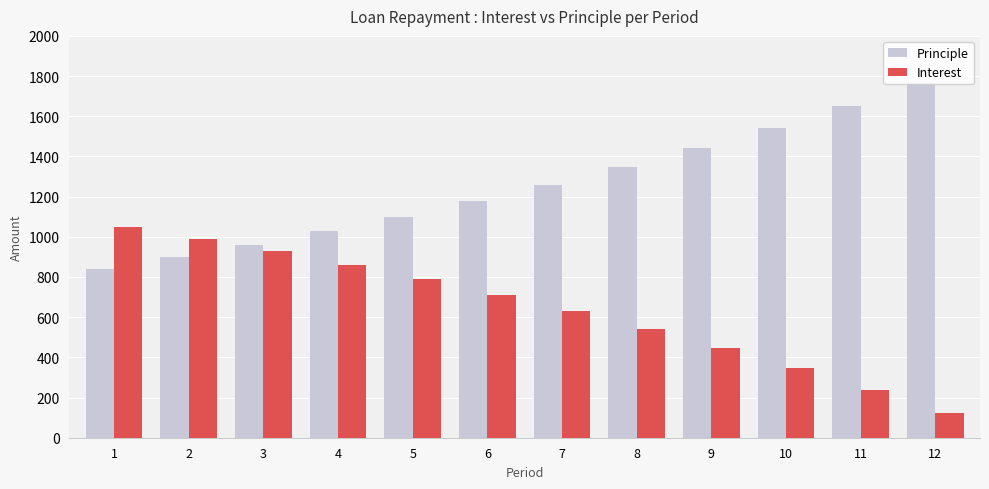

Which label corresponds to the smallest value in the chart?

12